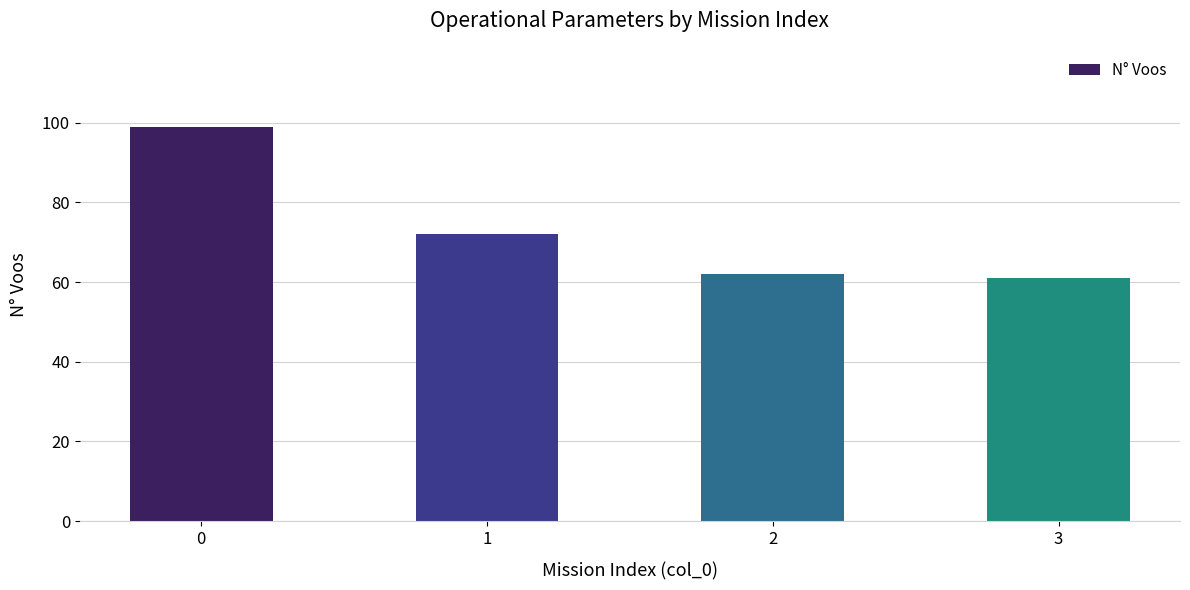

Rank the categories by value from lowest to highest.

3, 2, 1, 0